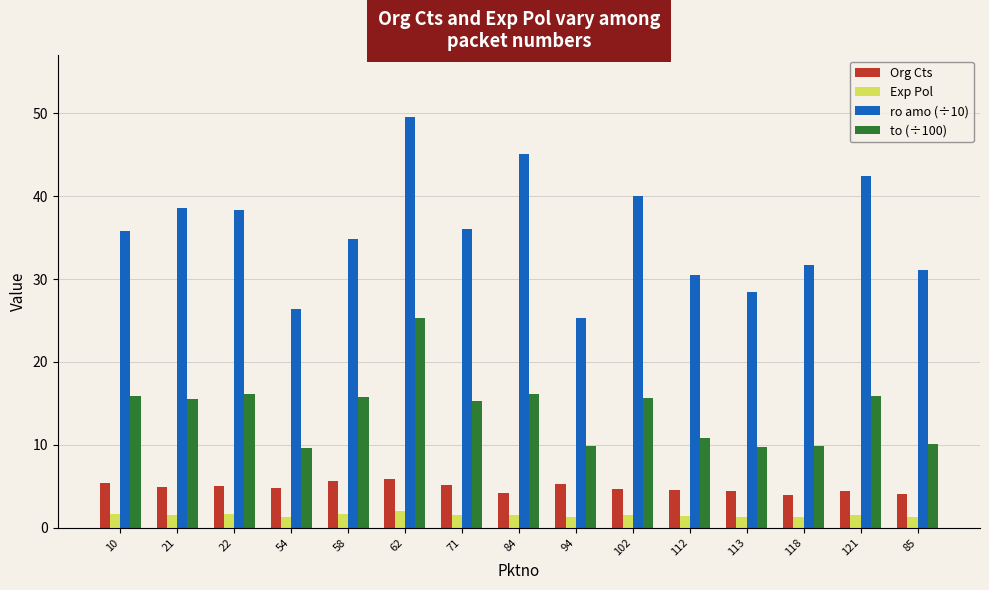

Does the chart contain any negative values?

No